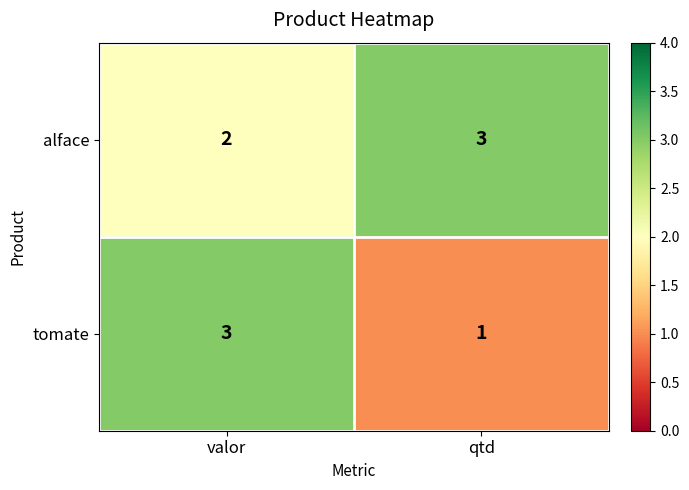

What is the sum of the tomate values at qtd and valor?

4